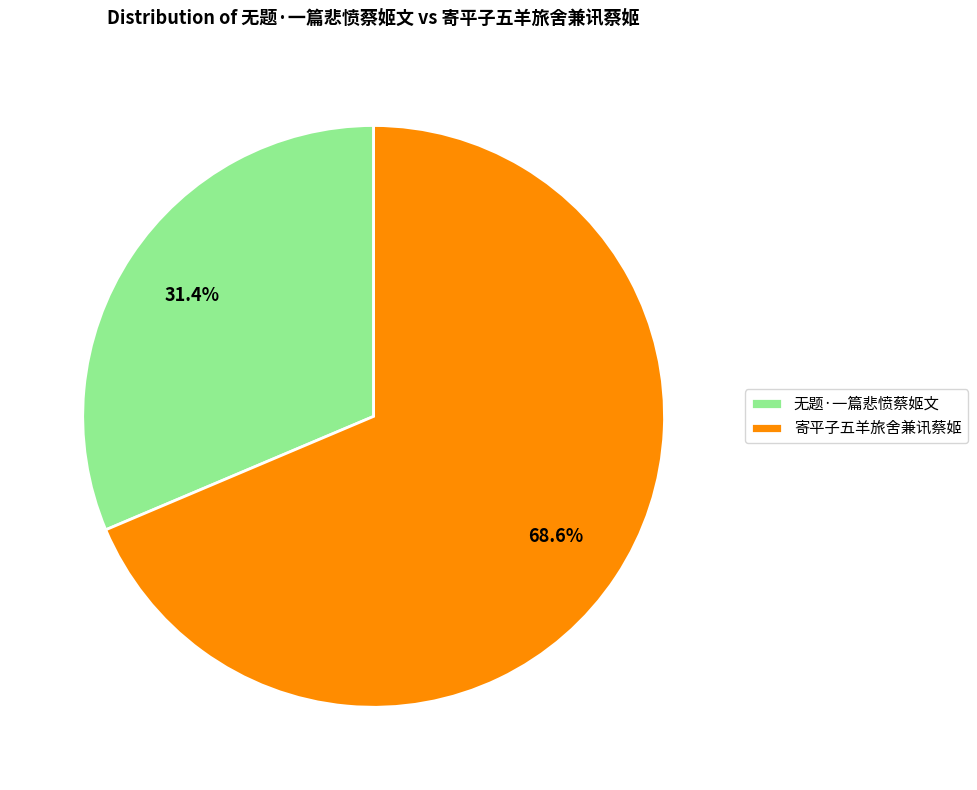

Which has a higher value, 无题·一篇悲愤蔡姬文 or 寄平子五羊旅舍兼讯蔡姬?

寄平子五羊旅舍兼讯蔡姬